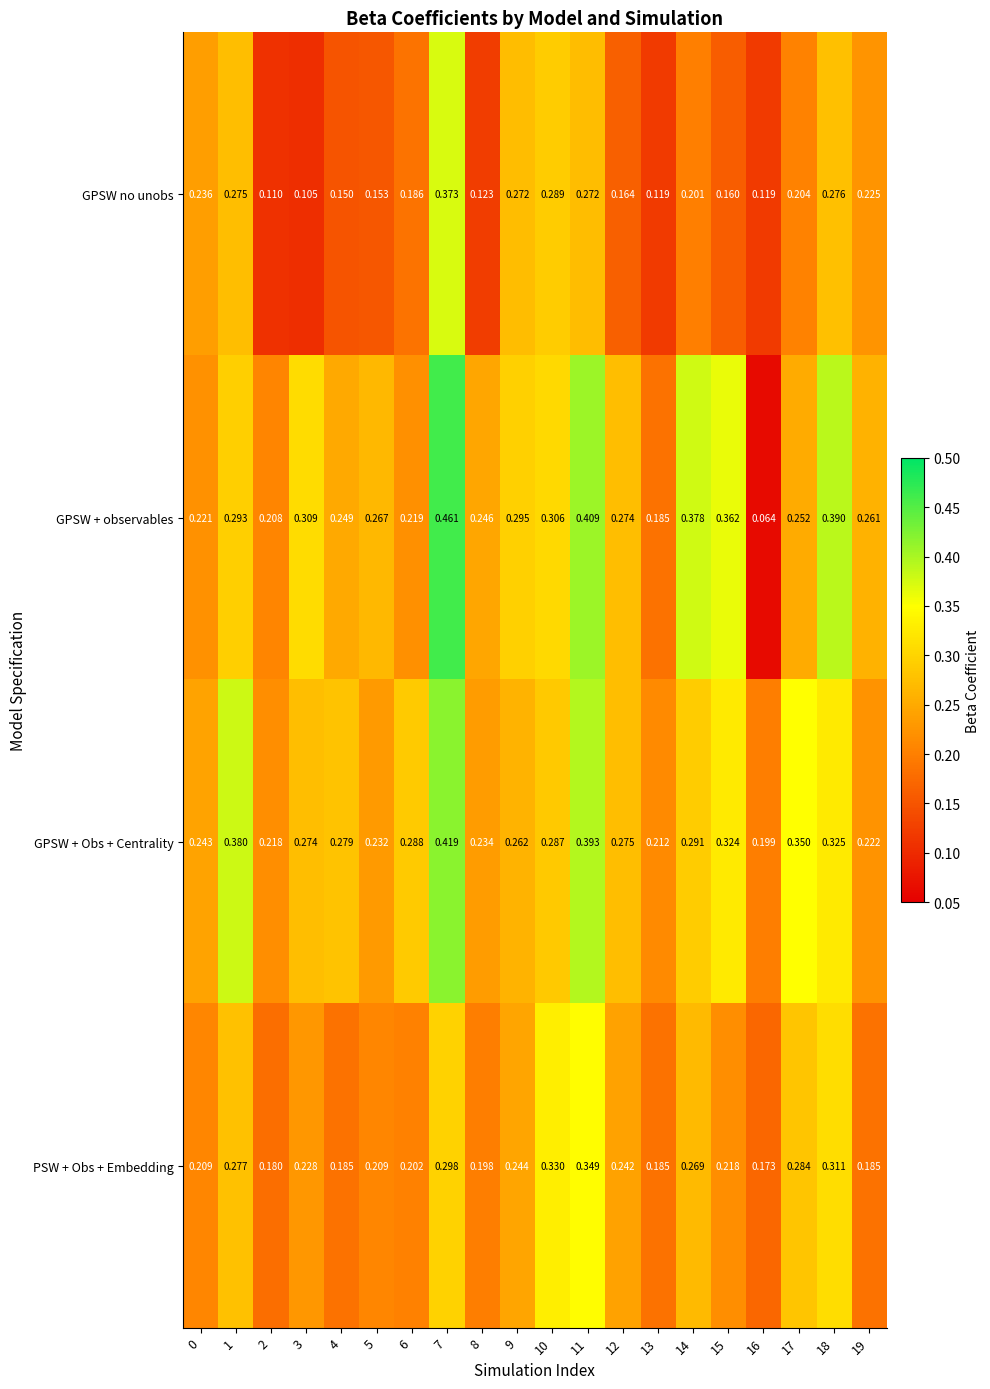

Which series changed the most between 16 and 17?

GPSW + observables